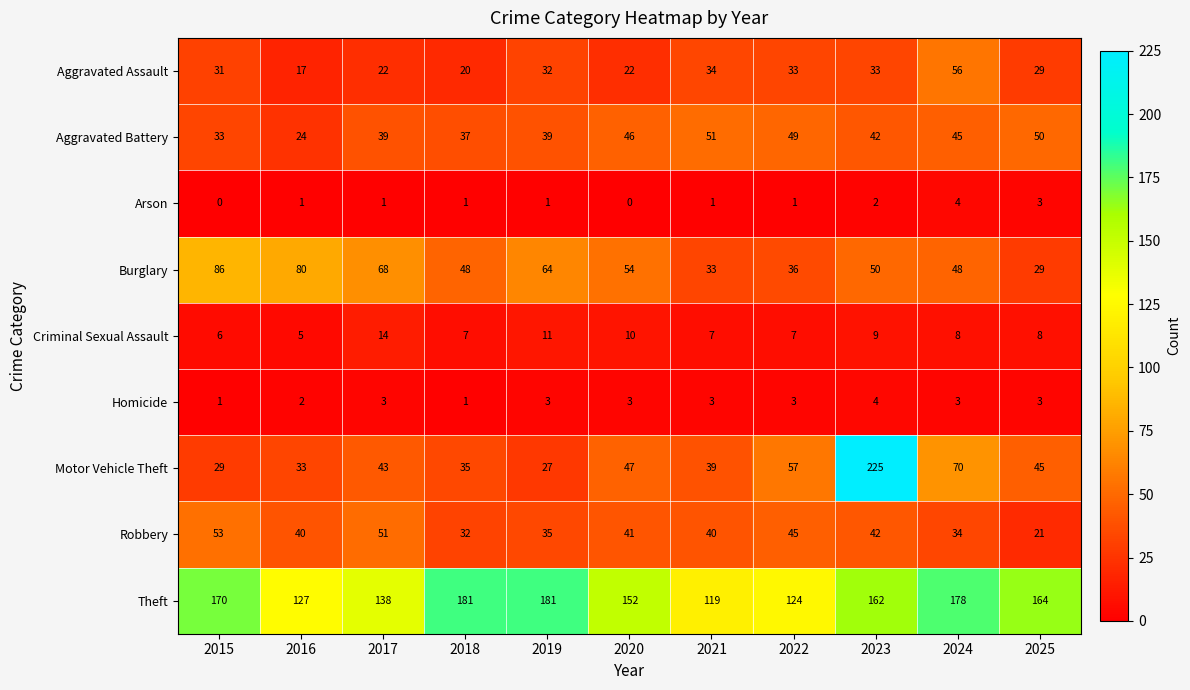

What is the average value of the Robbery series?

39